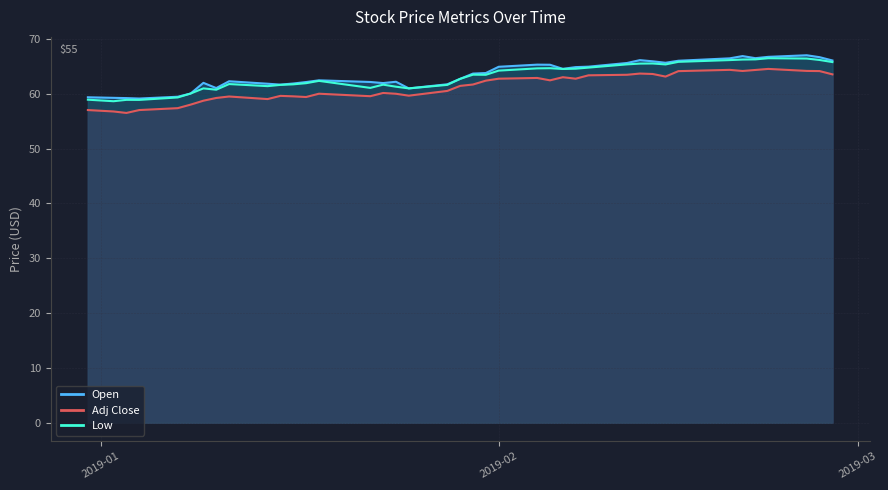

Reading left to right, transcribe all the data shown in this chart.

Adj Close: 57.0	56.8	56.5	57.0	57.4	58.0	58.7	59.2	59.5	59.0	59.6	59.5	59.4	60.0	59.5	60.1	60.0	59.6	60.5	61.4	61.7	62.4	62.7	62.9	62.4	63.0	62.7	63.3	63.4	63.7	63.6	63.1	64.1	64.3	64.1	64.3	64.5	64.1	64.1	63.5
Open: 59.3	59.2	59.2	59.1	59.4	60.0	62.0	61.0	62.3	61.8	61.7	61.8	62.1	62.4	62.1	61.9	62.2	61.0	61.7	62.7	63.7	63.8	64.9	65.3	65.3	64.5	64.8	64.9	65.6	66.1	65.9	65.6	66.0	66.4	66.8	66.5	66.7	67.0	66.7	66.1
Low: 58.9	58.6	58.9	58.9	59.3	60.0	61.0	60.7	61.8	61.4	61.6	61.7	61.9	62.3	61.0	61.6	61.3	61.0	61.6	62.7	63.5	63.4	64.2	64.6	64.6	64.5	64.6	64.8	65.3	65.5	65.5	65.3	65.8	66.1	66.2	66.2	66.5	66.4	66.1	65.8